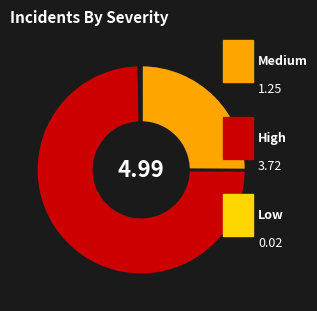

Is there a majority slice in this chart?

Yes